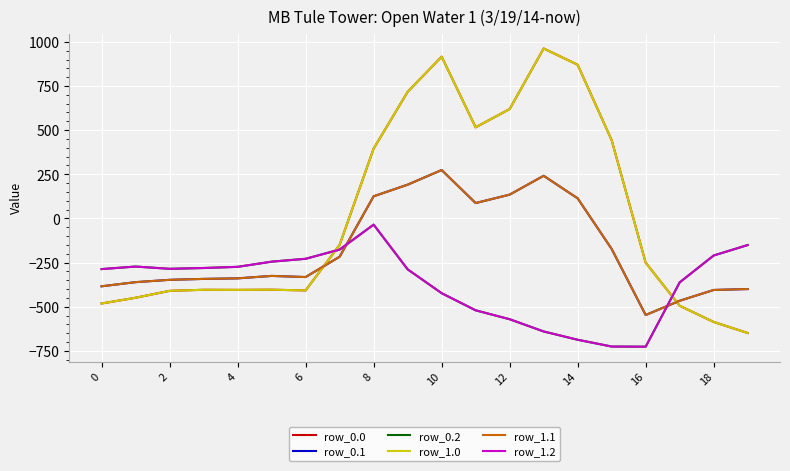

What is the difference between the maximum and minimum values in the row_0.0 series?

1611.9